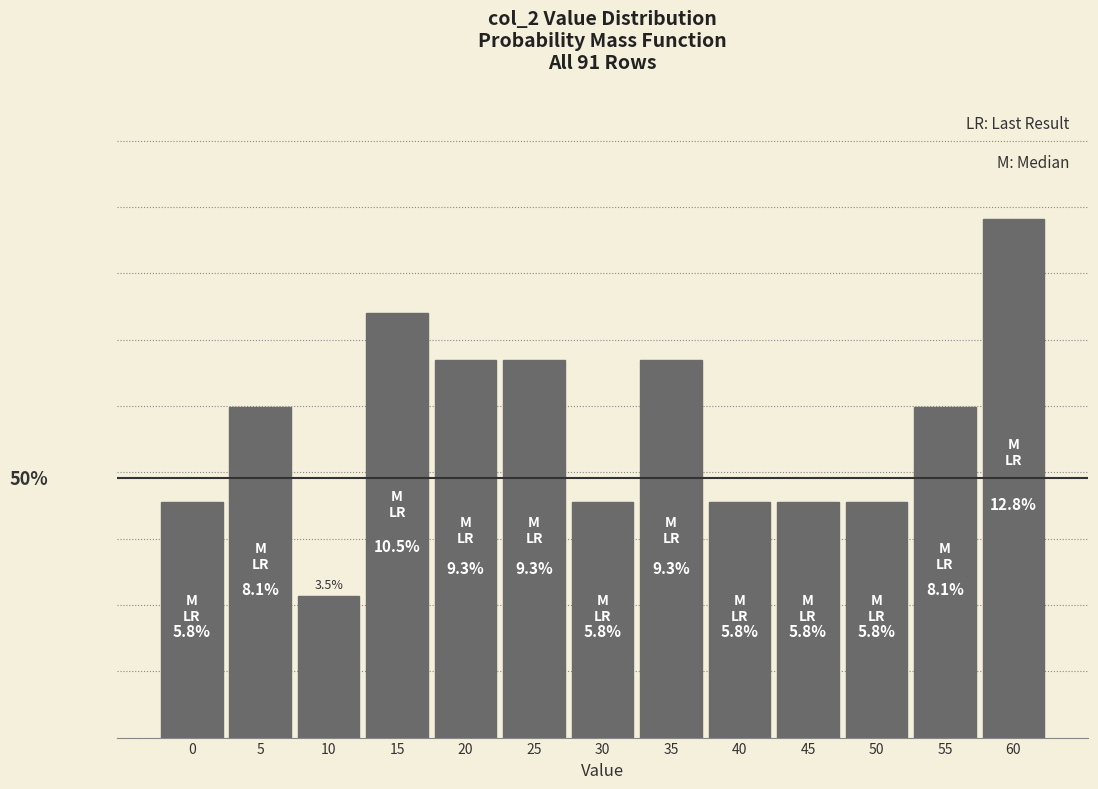

Does the chart contain any negative values?

No